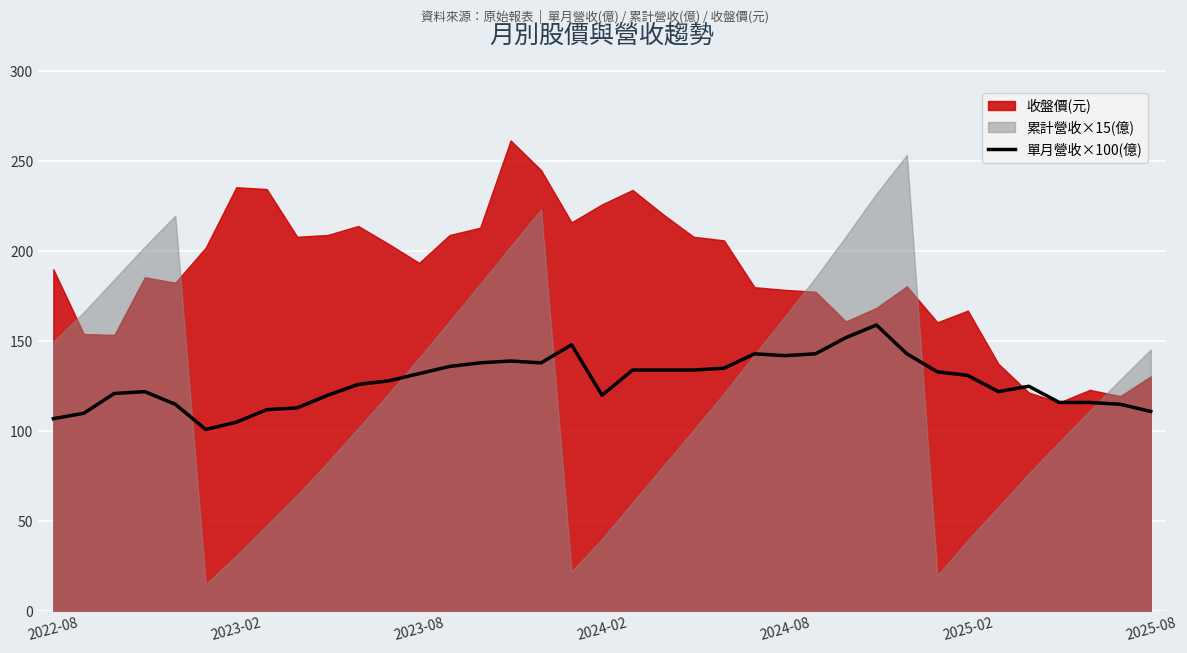

How many points are higher than both their immediate neighbors (excluding endpoints)?

6